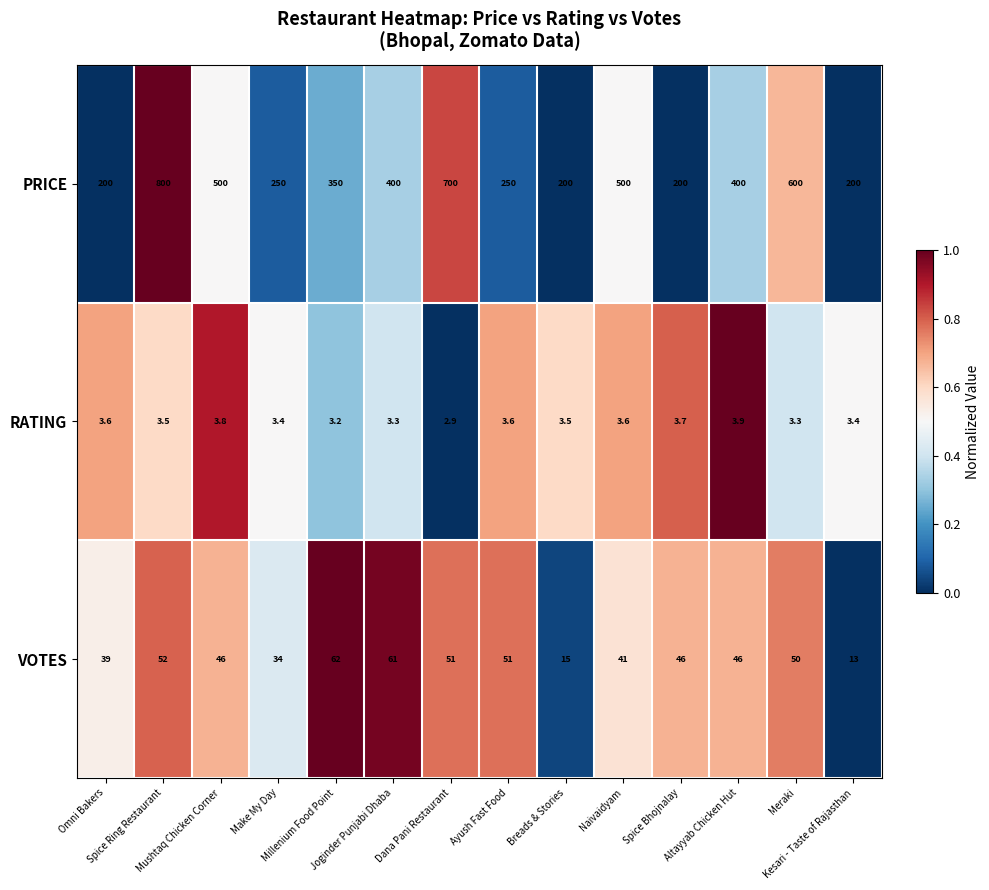

What is the spread (max minus min) of values at Meraki?

596.7